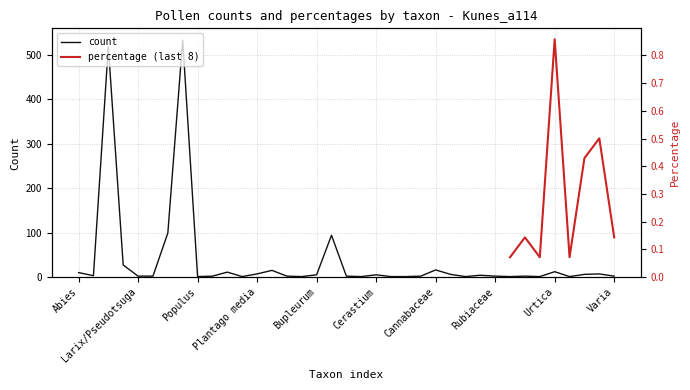

What is the change in value from Betula nana to Pinus cembra-type?

+72